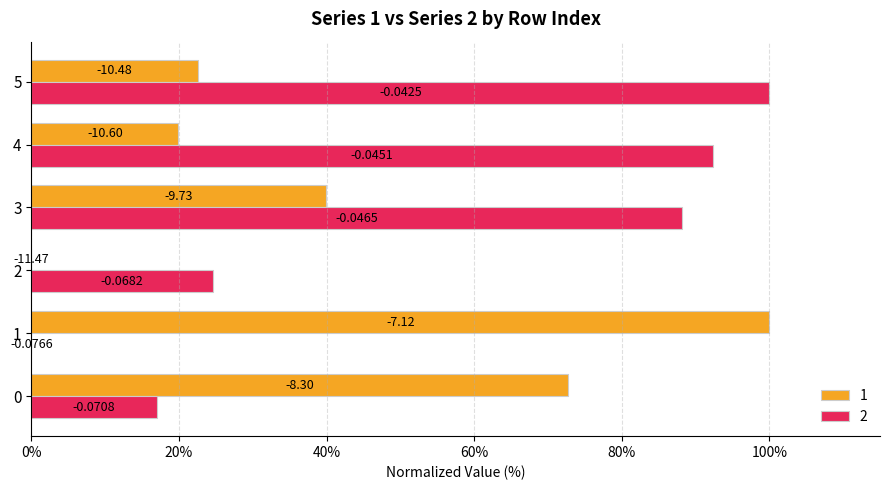

What is the difference between the highest and lowest values at 3?

48.3